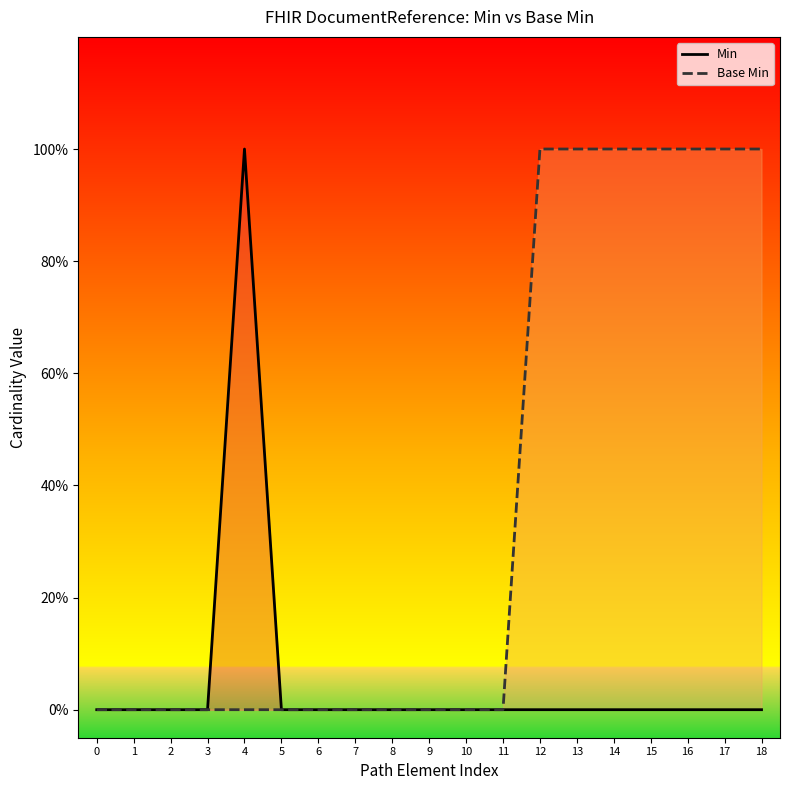

Which has a higher value, 4 or 16?

4